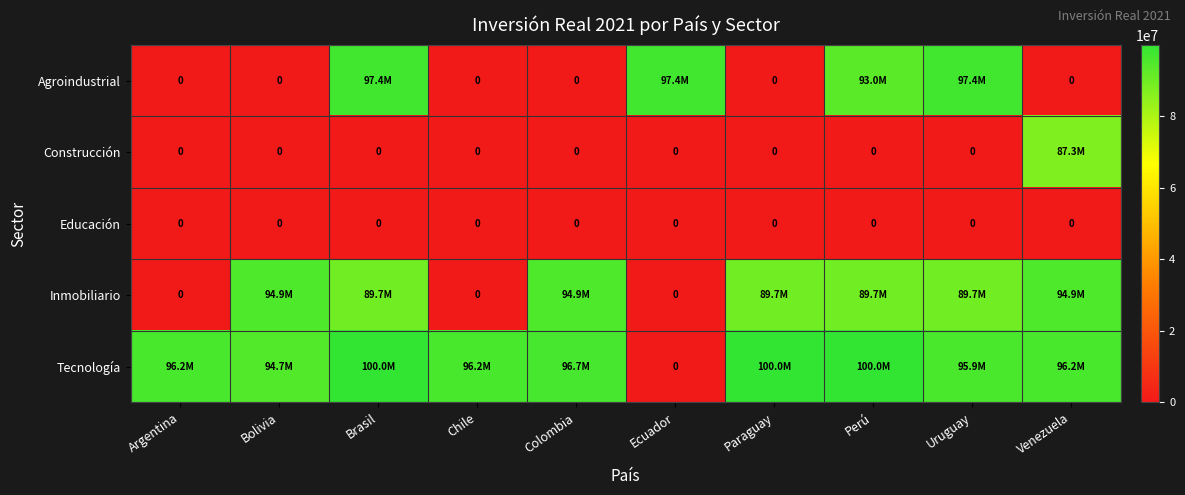

Is it true that Educación equals 0 at Ecuador?

True